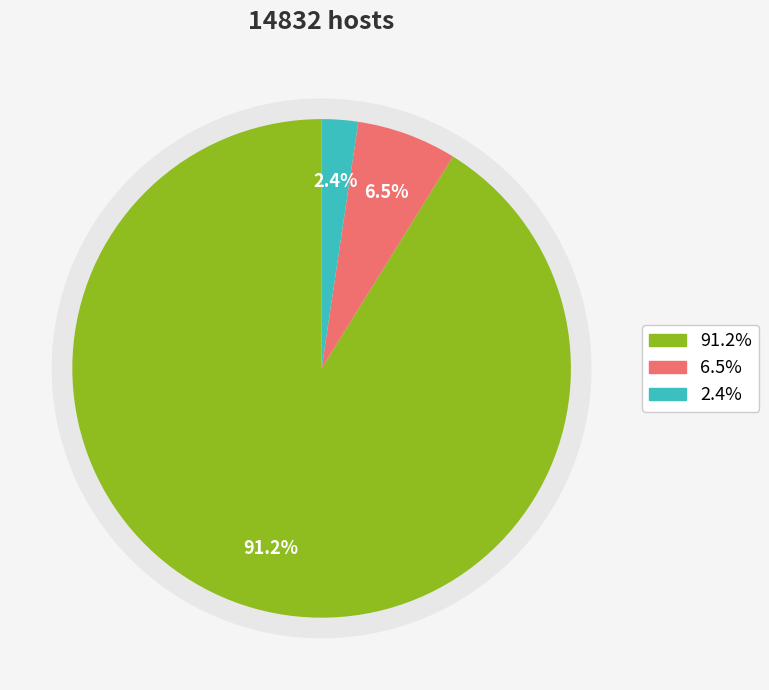

To the nearest percent, what portion does countCurrent represent?

2%